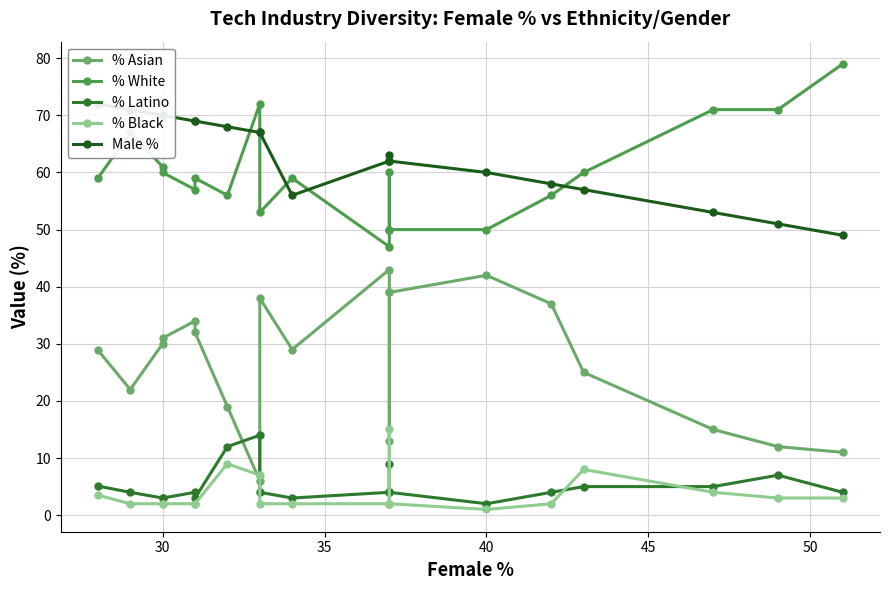

The value of % Latino at 11 is 14.0. True or false?

False